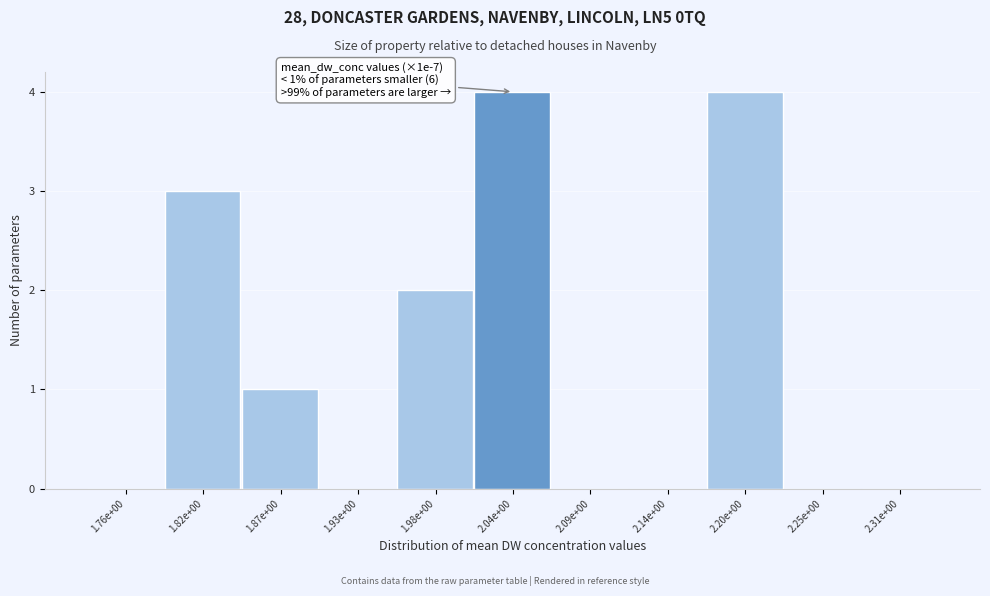

Reading left to right, transcribe all the data shown in this chart.

1.76e+00=0	1.82e+00=3	1.87e+00=1	1.93e+00=0	1.98e+00=2	2.04e+00=4	2.09e+00=0	2.14e+00=0	2.20e+00=4	2.25e+00=0	2.31e+00=0